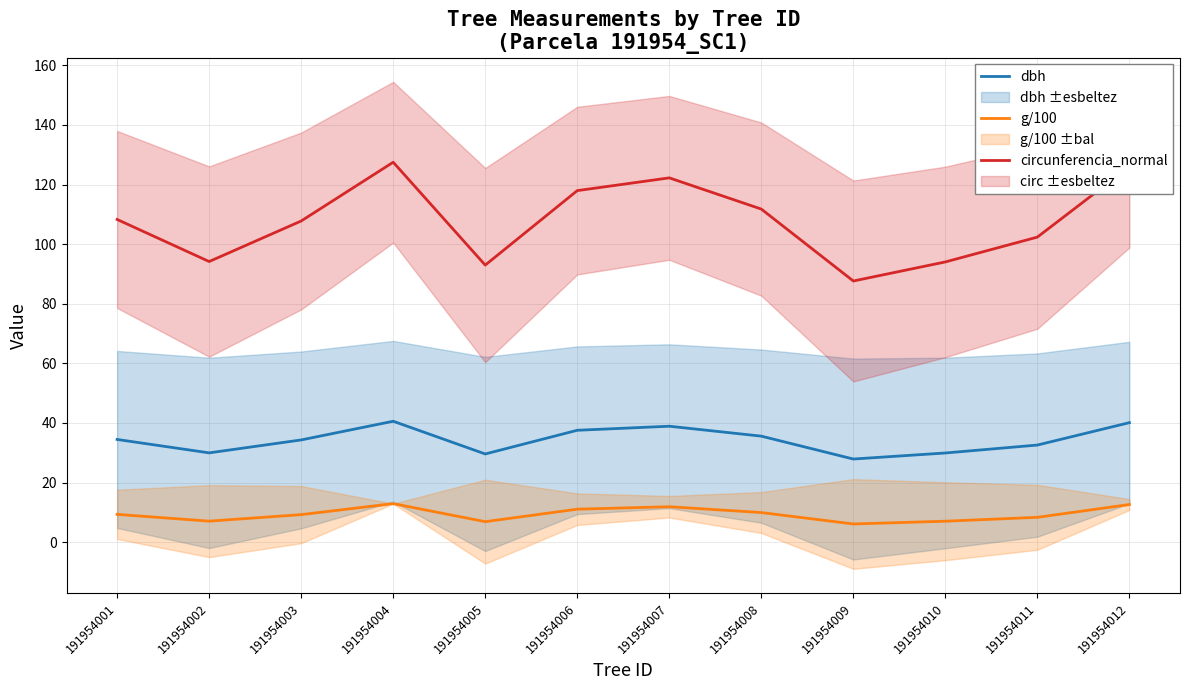

True or false: dbh has more than 2 interior local peaks.

False